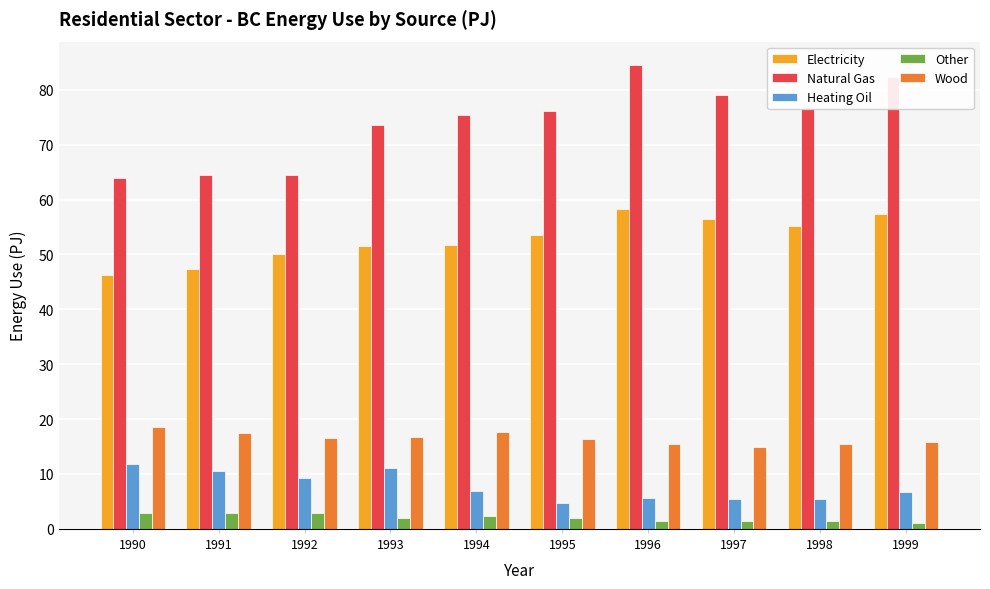

What is the difference between the maximum and minimum values in the Heating Oil series?

7.0